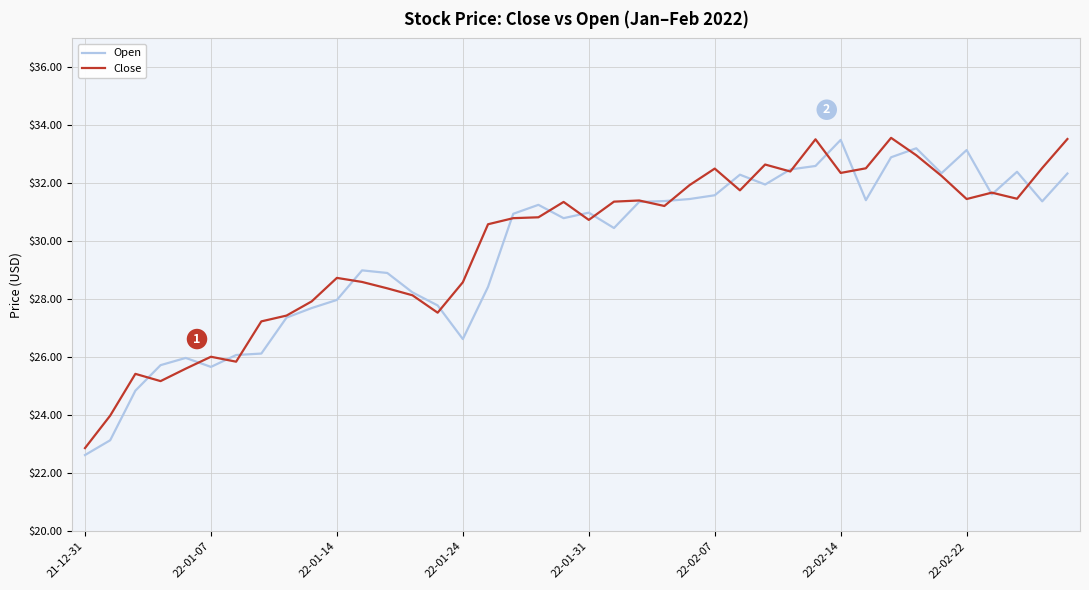

At how many categories does at least one series exceed 23?

39